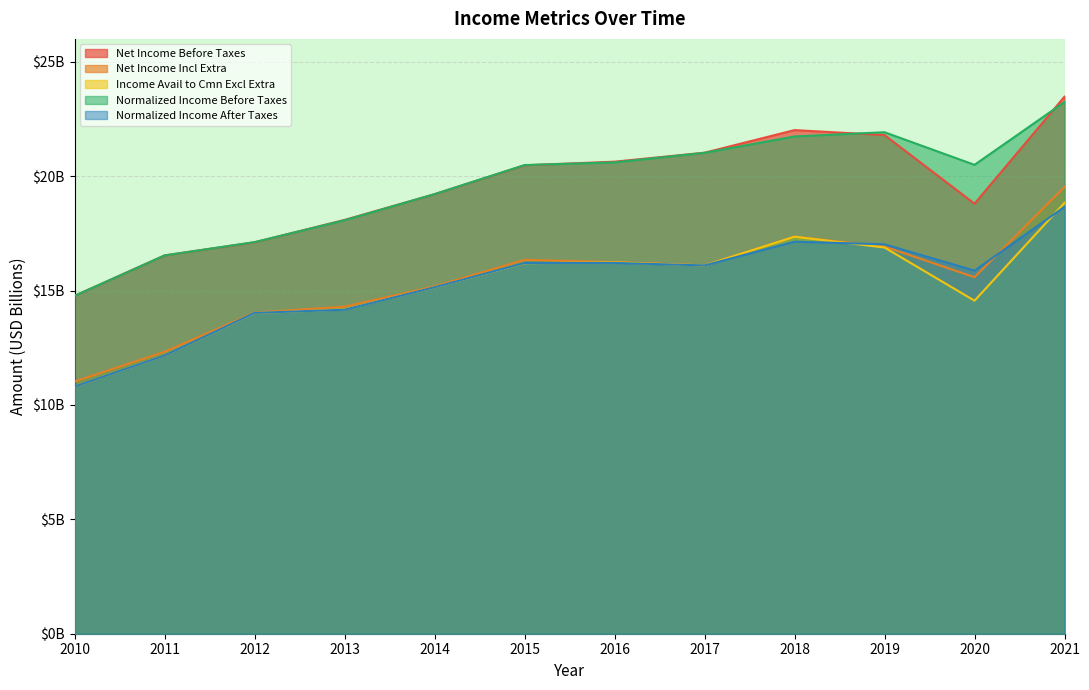

What is the value of the Net Income Before Taxes point at the 5th from the left?

19.2